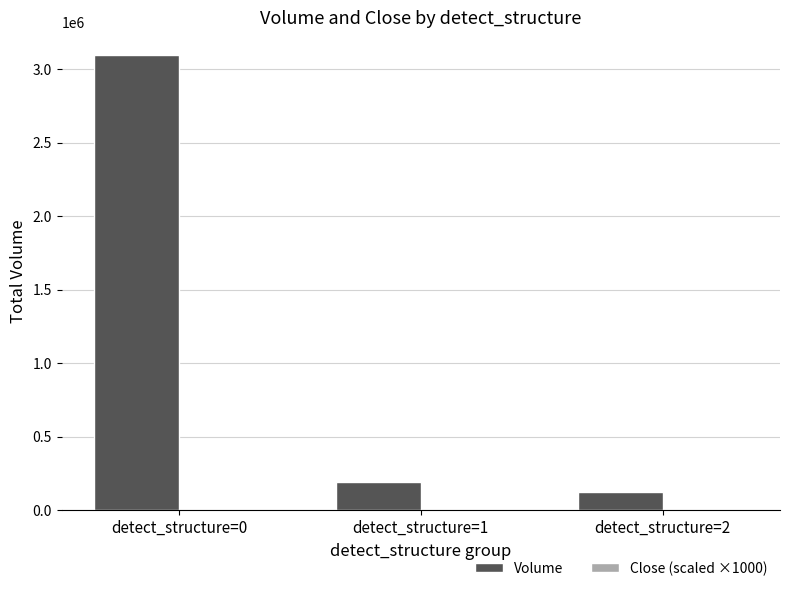

What is the average value of the Volume series?

1138080.0